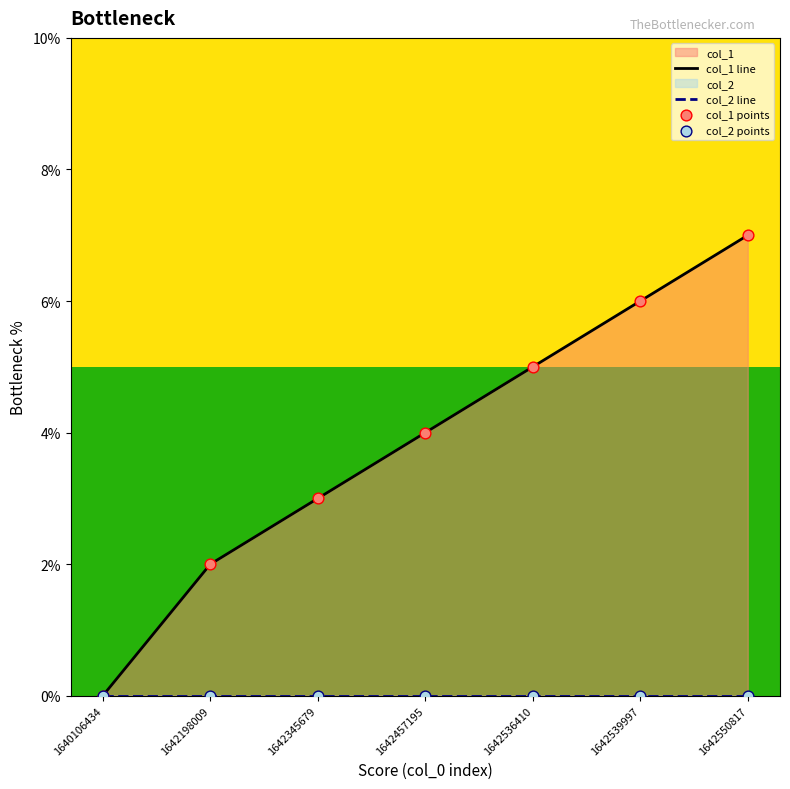

At which category is the sum across all series the highest?

1642550817